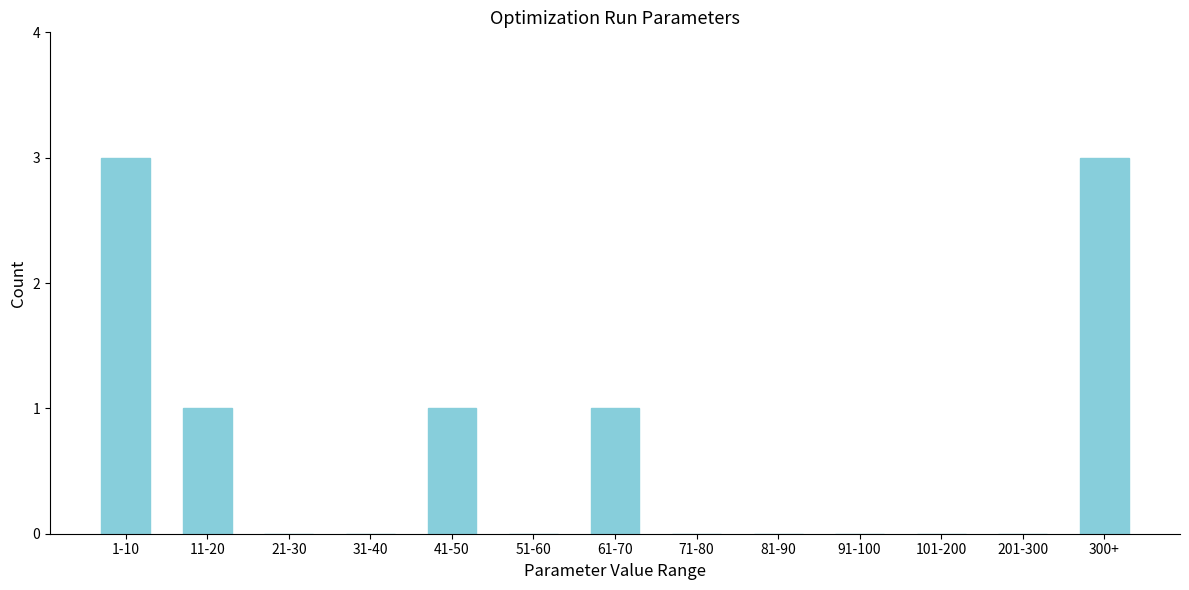

Reading left to right, transcribe all the data shown in this chart.

1-10=3	11-20=1	21-30=0	31-40=0	41-50=1	51-60=0	61-70=1	71-80=0	81-90=0	91-100=0	101-200=0	201-300=0	300+=3